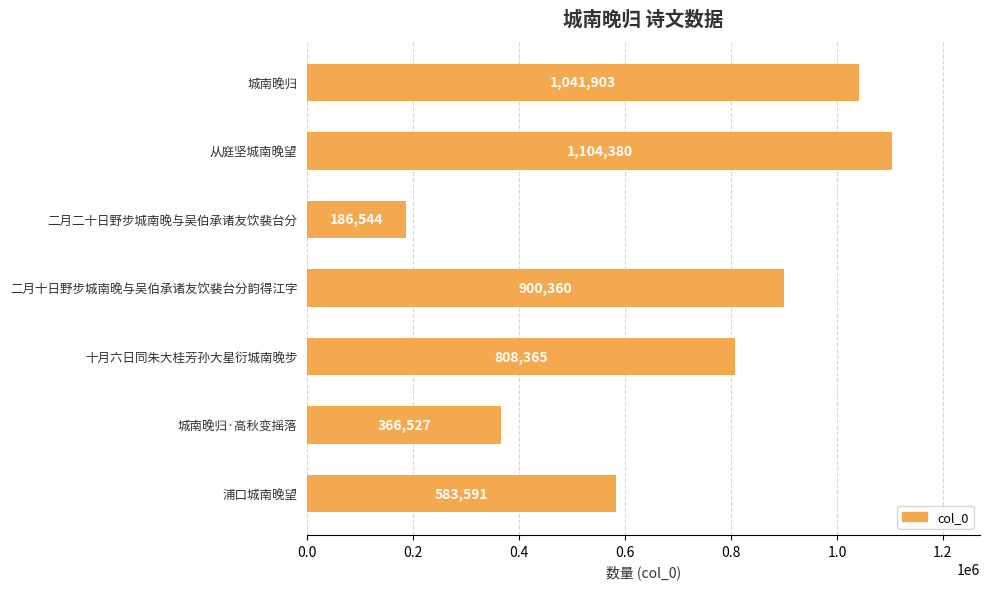

Is it true that the value at 二月二十日野步城南晚与吴伯承诸友饮裴台分 is 59236?

False